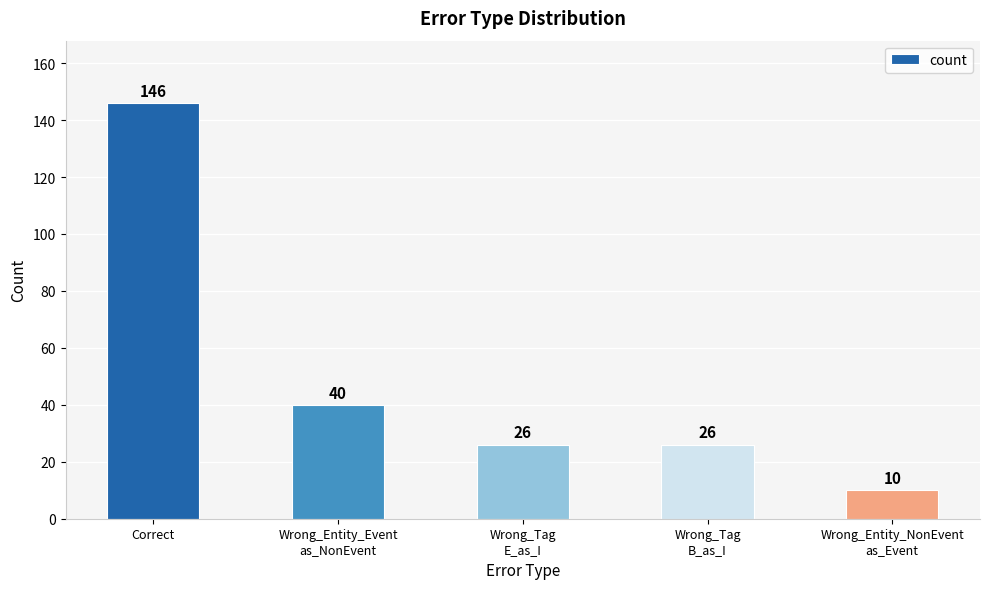

What is the sum of all values?

248